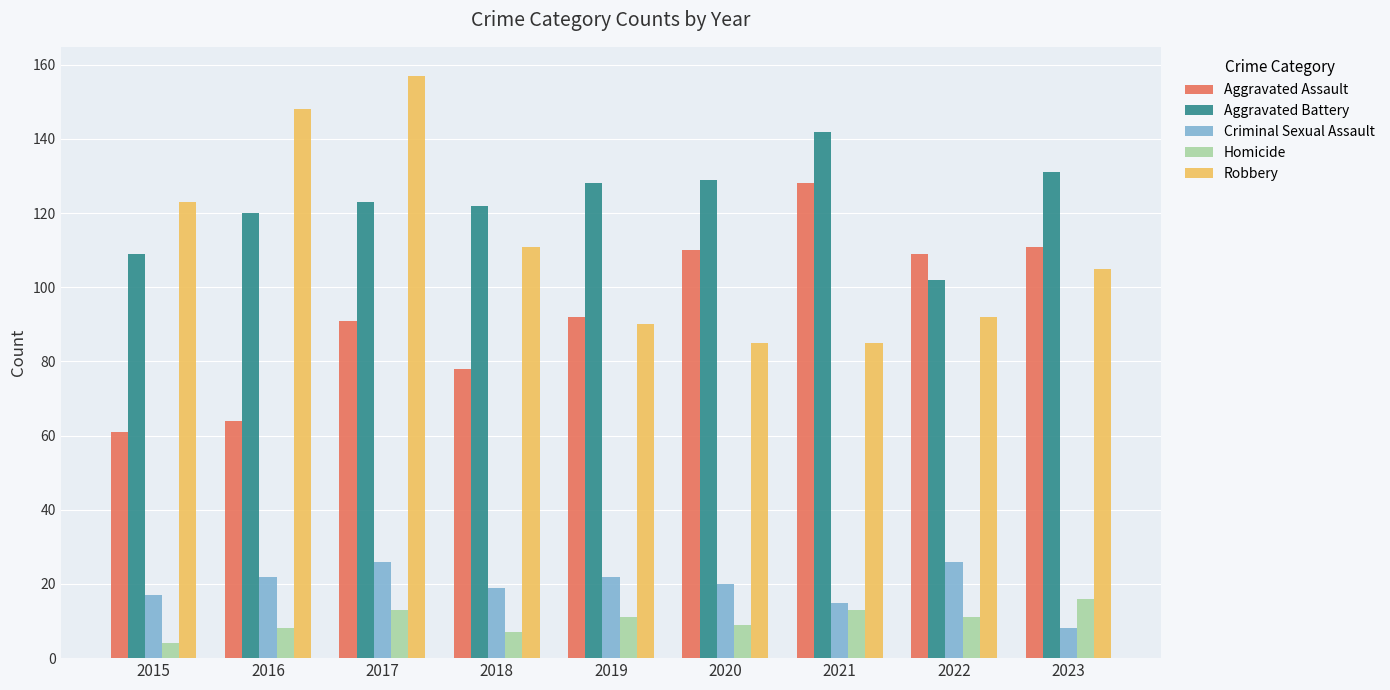

How many groups of bars are there?

9